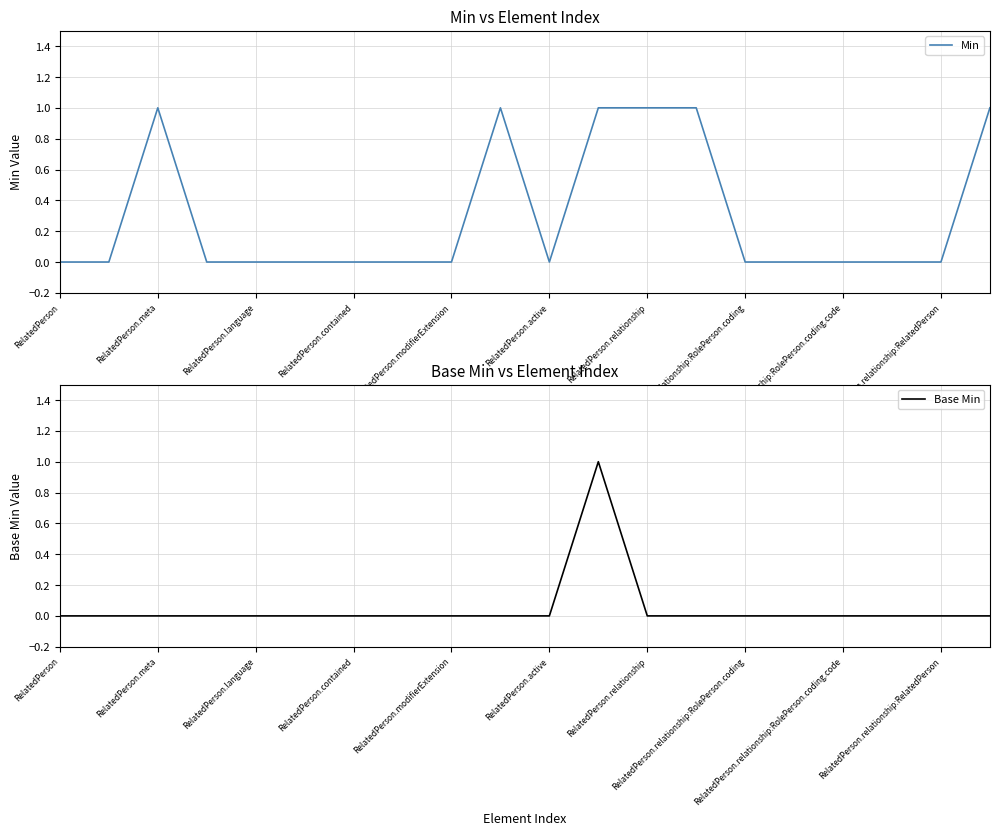

Rank the series at RelatedPerson.meta from lowest to highest value.

Base Min, Min